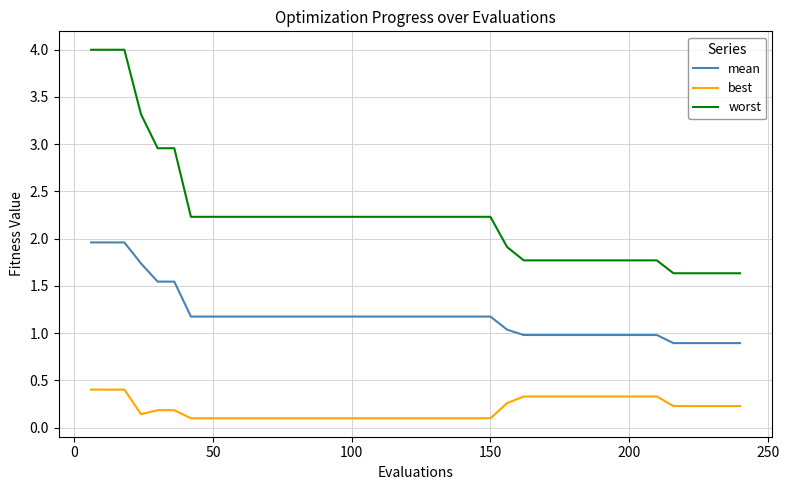

List the series in order of their overall mean, highest first.

worst, mean, best